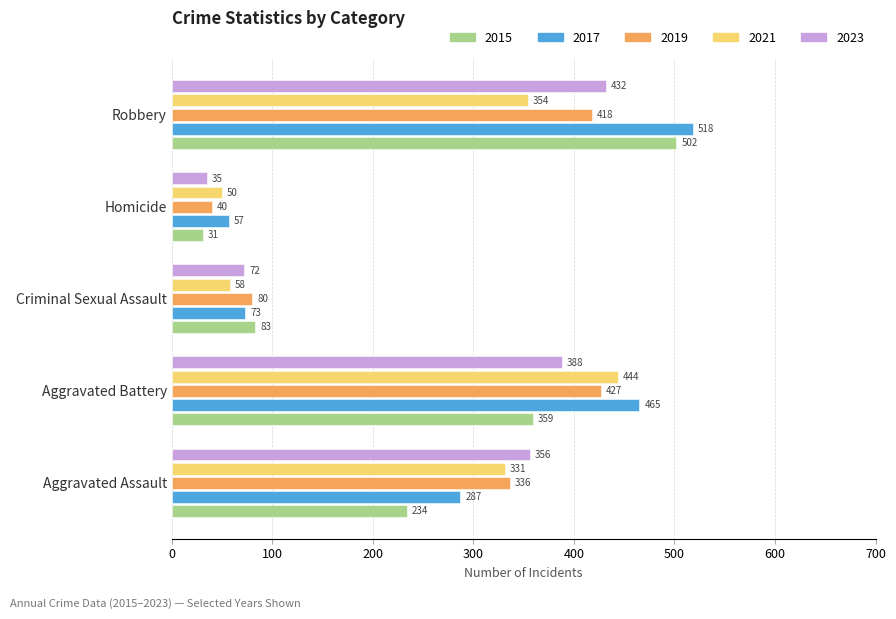

At which category is the sum across all series the highest?

Robbery